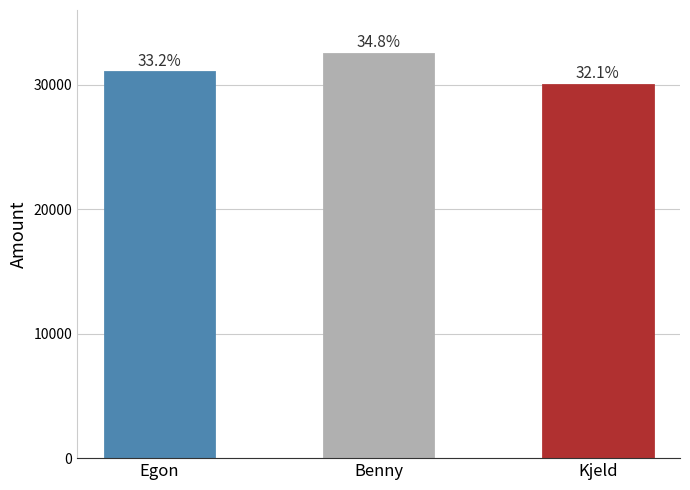

True or false: the data shows 30000 at Kjeld.

True